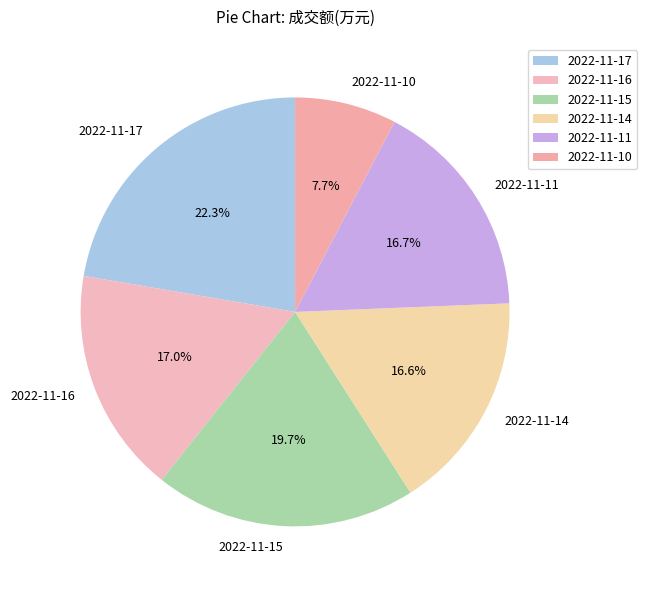

What is the largest slice in the pie chart?

2022-11-17